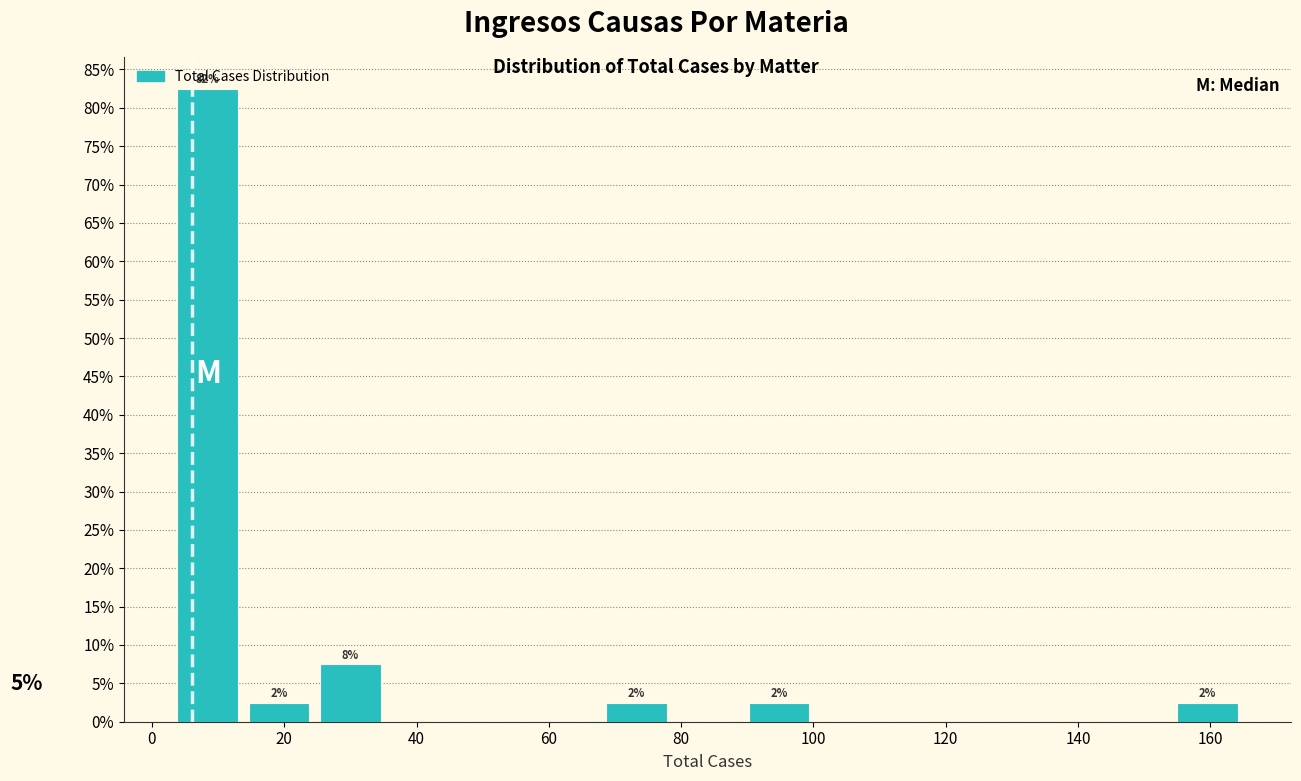

Which range on the x-axis has the tallest bar?

3.0 to 13.8